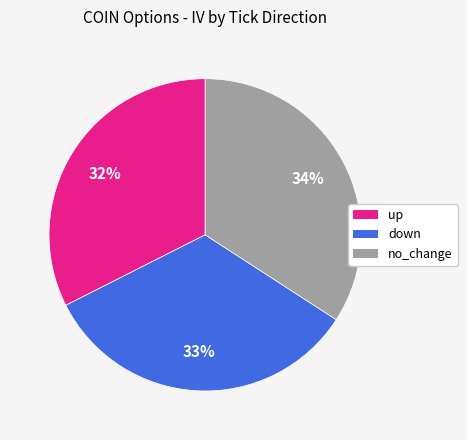

To the nearest percent, what percentage of the pie is down?

33%